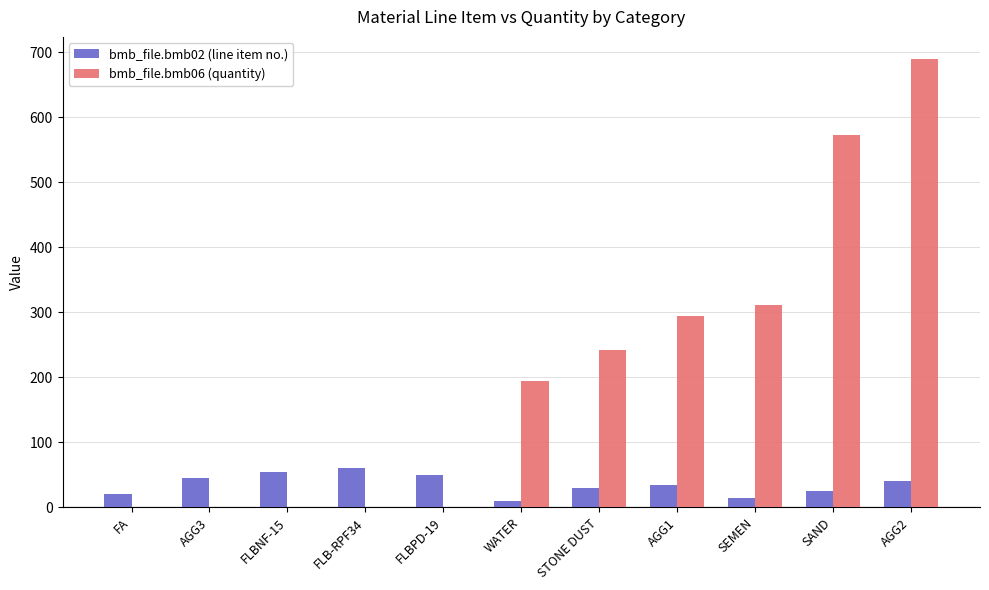

What is the sum of the bmb_file.bmb06 (quantity) values at AGG2 and SAND?

1262.0